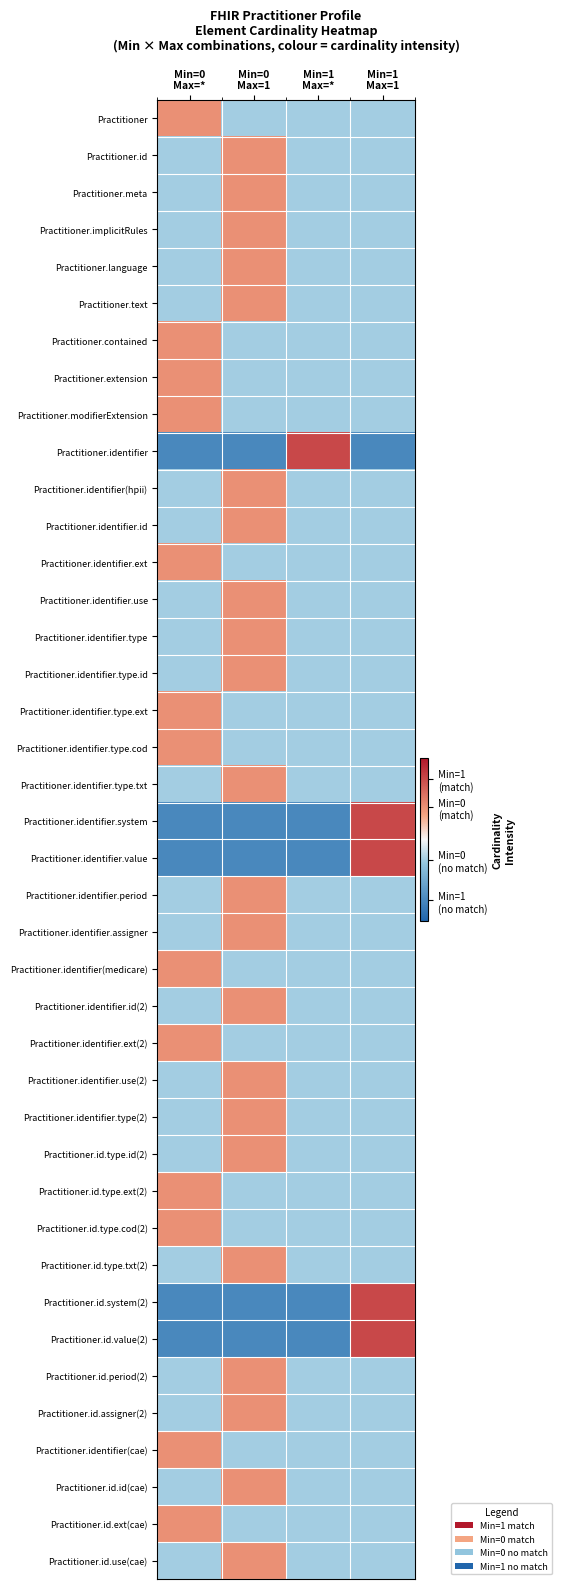

List the series in order of their peak value, lowest first.

Practitioner, Practitioner.id, Practitioner.meta, Practitioner.implicitRules, Practitioner.language, Practitioner.text, Practitioner.contained, Practitioner.extension, Practitioner.modifierExtension, Practitioner.identifier(hpii), Practitioner.identifier.id, Practitioner.identifier.ext, Practitioner.identifier.use, Practitioner.identifier.type, Practitioner.identifier.type.id, Practitioner.identifier.type.ext, Practitioner.identifier.type.cod, Practitioner.identifier.type.txt, Practitioner.identifier.period, Practitioner.identifier.assigner, Practitioner.identifier(medicare), Practitioner.identifier.id(2), Practitioner.identifier.ext(2), Practitioner.identifier.use(2), Practitioner.identifier.type(2), Practitioner.id.type.id(2), Practitioner.id.type.ext(2), Practitioner.id.type.cod(2), Practitioner.id.type.txt(2), Practitioner.id.period(2), Practitioner.id.assigner(2), Practitioner.identifier(cae), Practitioner.id.id(cae), Practitioner.id.ext(cae), Practitioner.id.use(cae), Practitioner.identifier, Practitioner.identifier.system, Practitioner.identifier.value, Practitioner.id.system(2), Practitioner.id.value(2)